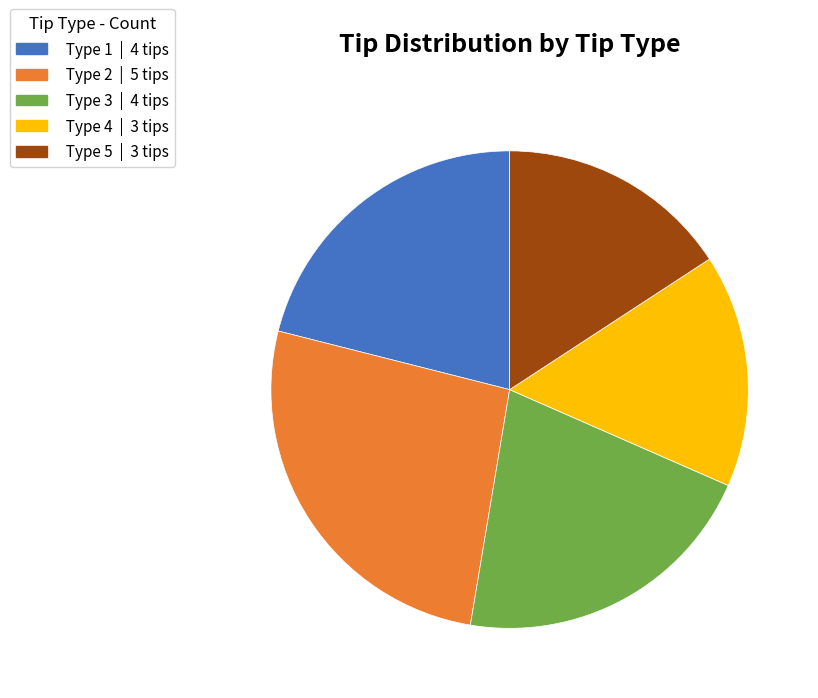

Is Type 1 the majority of the pie?

No